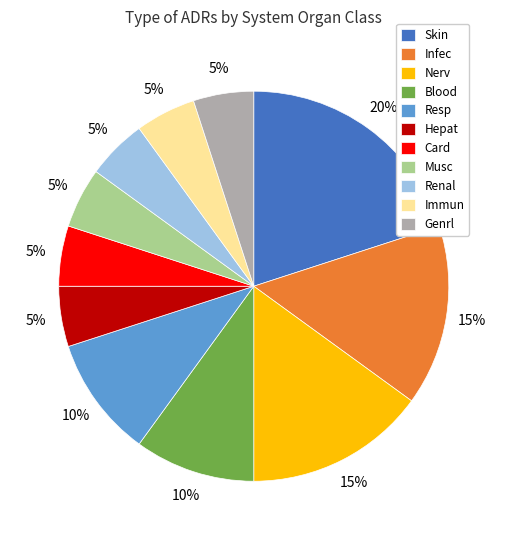

To the nearest percent, what is the difference between the largest and smallest slice percentages?

15%